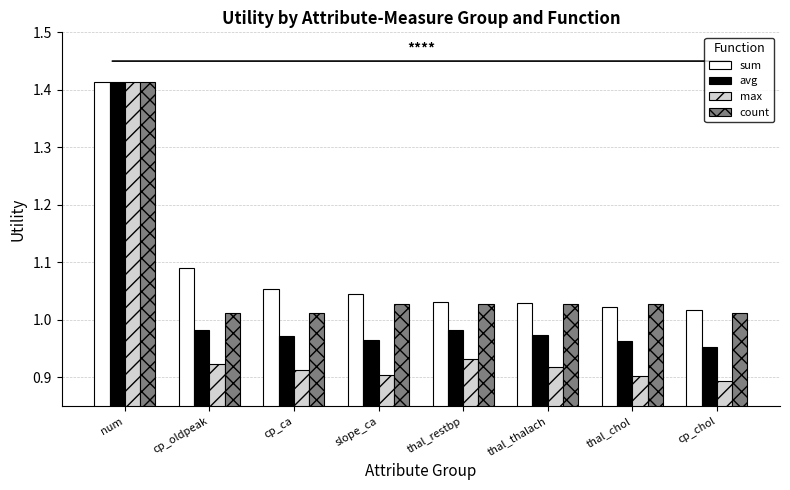

What is the difference between the maximum and second lowest values in the avg series?

0.5